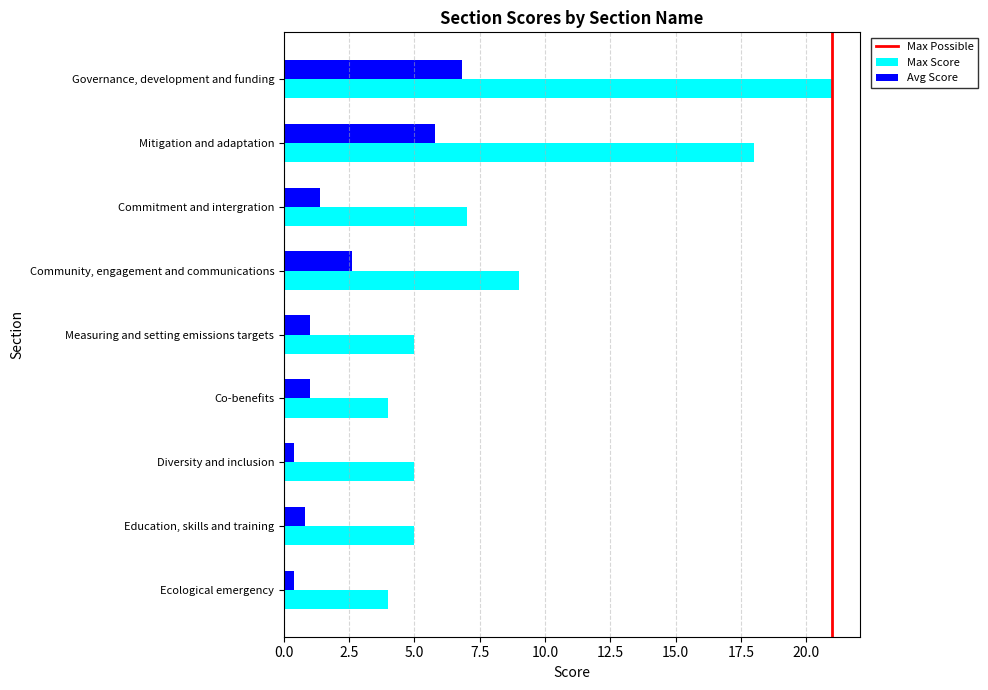

What is the greatest value displayed?

21.0